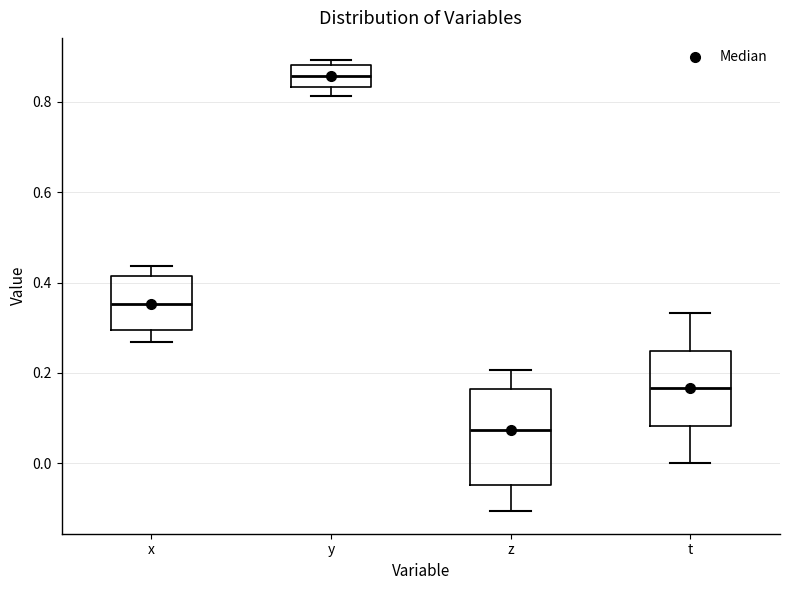

Reading left to right, transcribe this box plot: for each box, give where its median line is, the range the box spans, and where its two whiskers end, as read against the y-axis. The values are not printed on the chart, so give them approximately, as read against the axis.

x: median 0.36, box 0.30 to 0.42, whiskers 0.26 to 0.44
y: median 0.86, box 0.84 to 0.88, whiskers 0.82 to 0.90
z: median 0.08, box -0.04 to 0.16, whiskers -0.10 to 0.20
t: median 0.16, box 0.08 to 0.24, whiskers 0.00 to 0.34